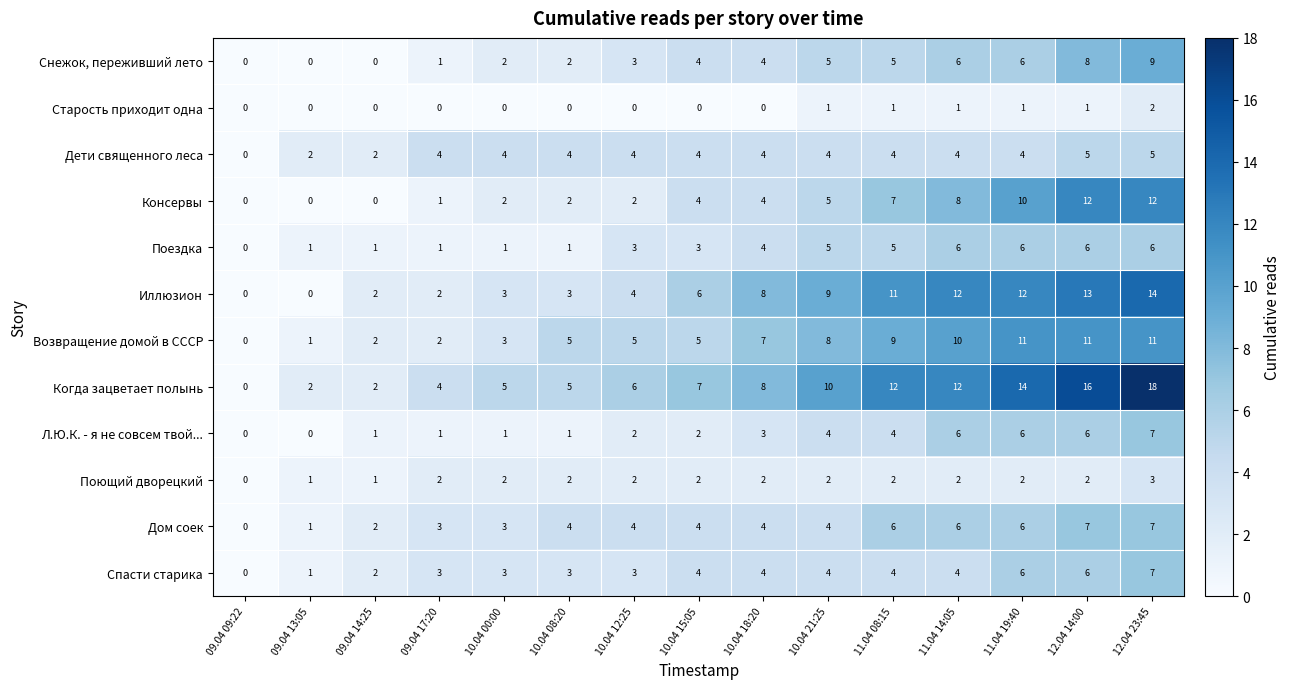

The Консервы series shows 3 at 10.04 15:05. True or false?

False